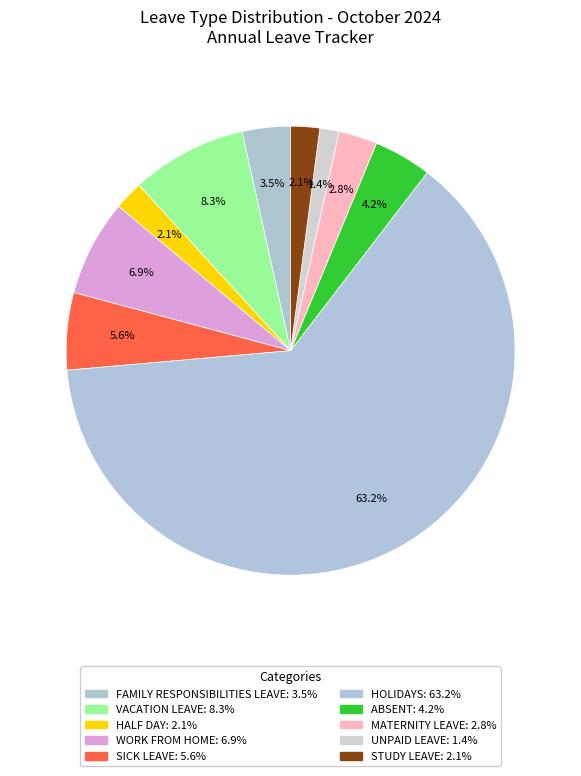

To the nearest percent, what is the average slice percentage?

10%